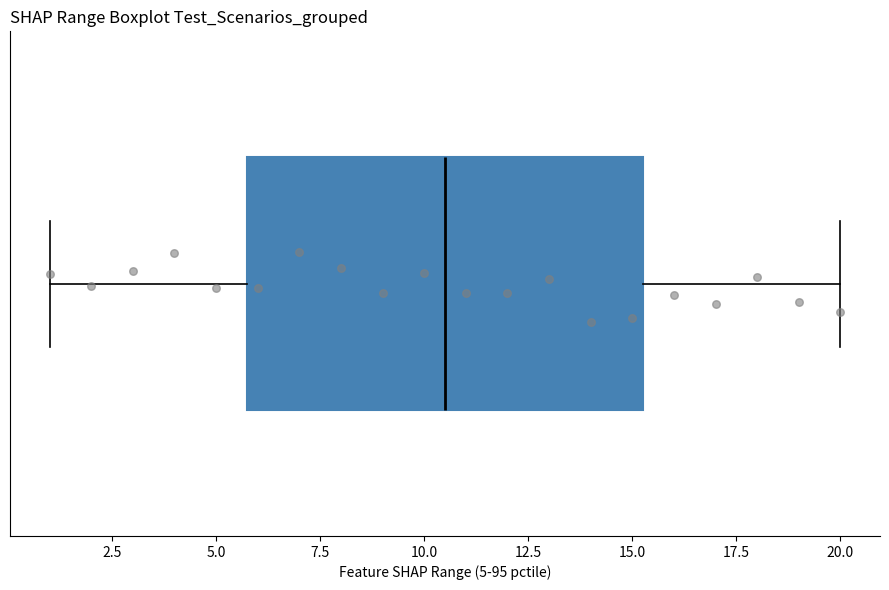

Read this box plot against the x-axis: the position of the median line, the range covered by the box, and the ends of both whiskers. The values are not printed on the chart, so give them approximately, as read against the axis.

median 10.5, box 6.0 to 15.5, whiskers 1.0 to 20.0